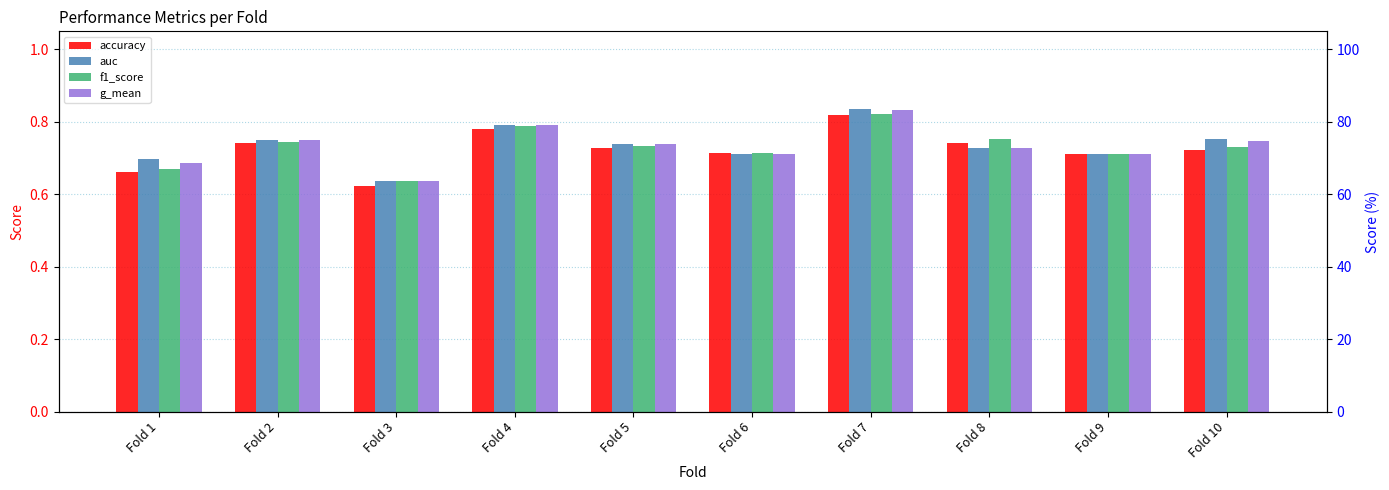

Reading left to right, transcribe all the data shown in this chart.

accuracy: Fold 1=0.7	Fold 2=0.7	Fold 3=0.6	Fold 4=0.8	Fold 5=0.7	Fold 6=0.7	Fold 7=0.8	Fold 8=0.7	Fold 9=0.7	Fold 10=0.7
auc: Fold 1=0.7	Fold 2=0.8	Fold 3=0.6	Fold 4=0.8	Fold 5=0.7	Fold 6=0.7	Fold 7=0.8	Fold 8=0.7	Fold 9=0.7	Fold 10=0.8
f1_score: Fold 1=0.7	Fold 2=0.7	Fold 3=0.6	Fold 4=0.8	Fold 5=0.7	Fold 6=0.7	Fold 7=0.8	Fold 8=0.8	Fold 9=0.7	Fold 10=0.7
g_mean: Fold 1=0.7	Fold 2=0.7	Fold 3=0.6	Fold 4=0.8	Fold 5=0.7	Fold 6=0.7	Fold 7=0.8	Fold 8=0.7	Fold 9=0.7	Fold 10=0.7